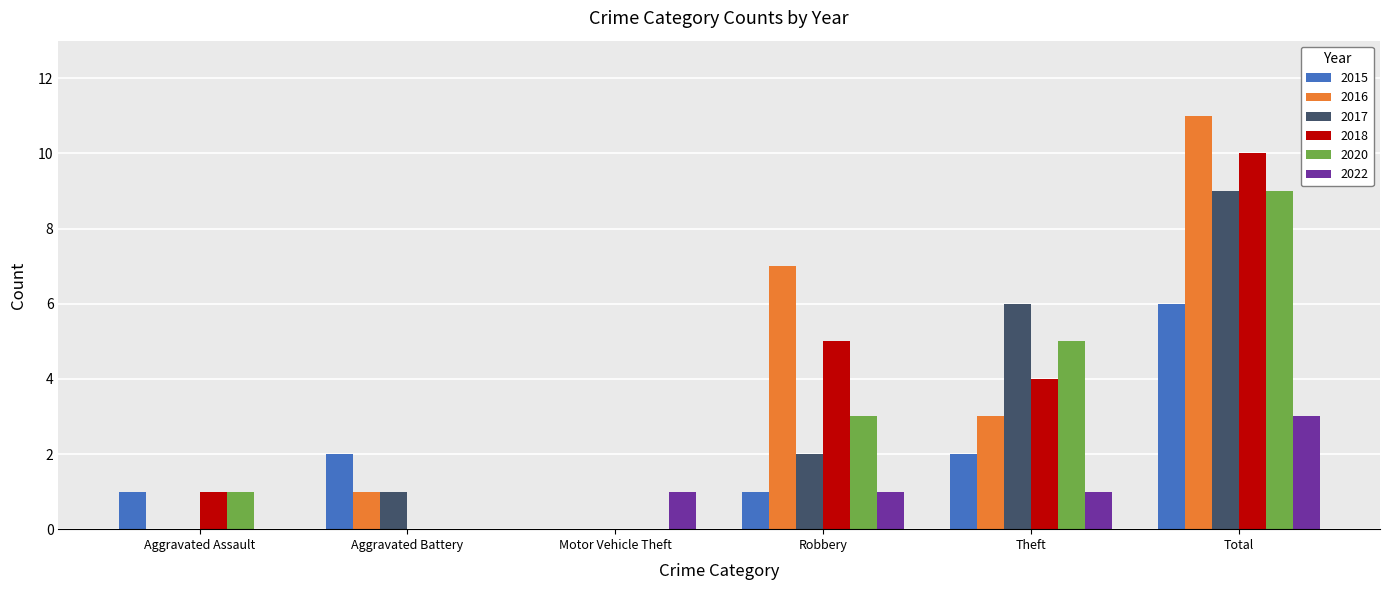

How many groups of bars are there?

6